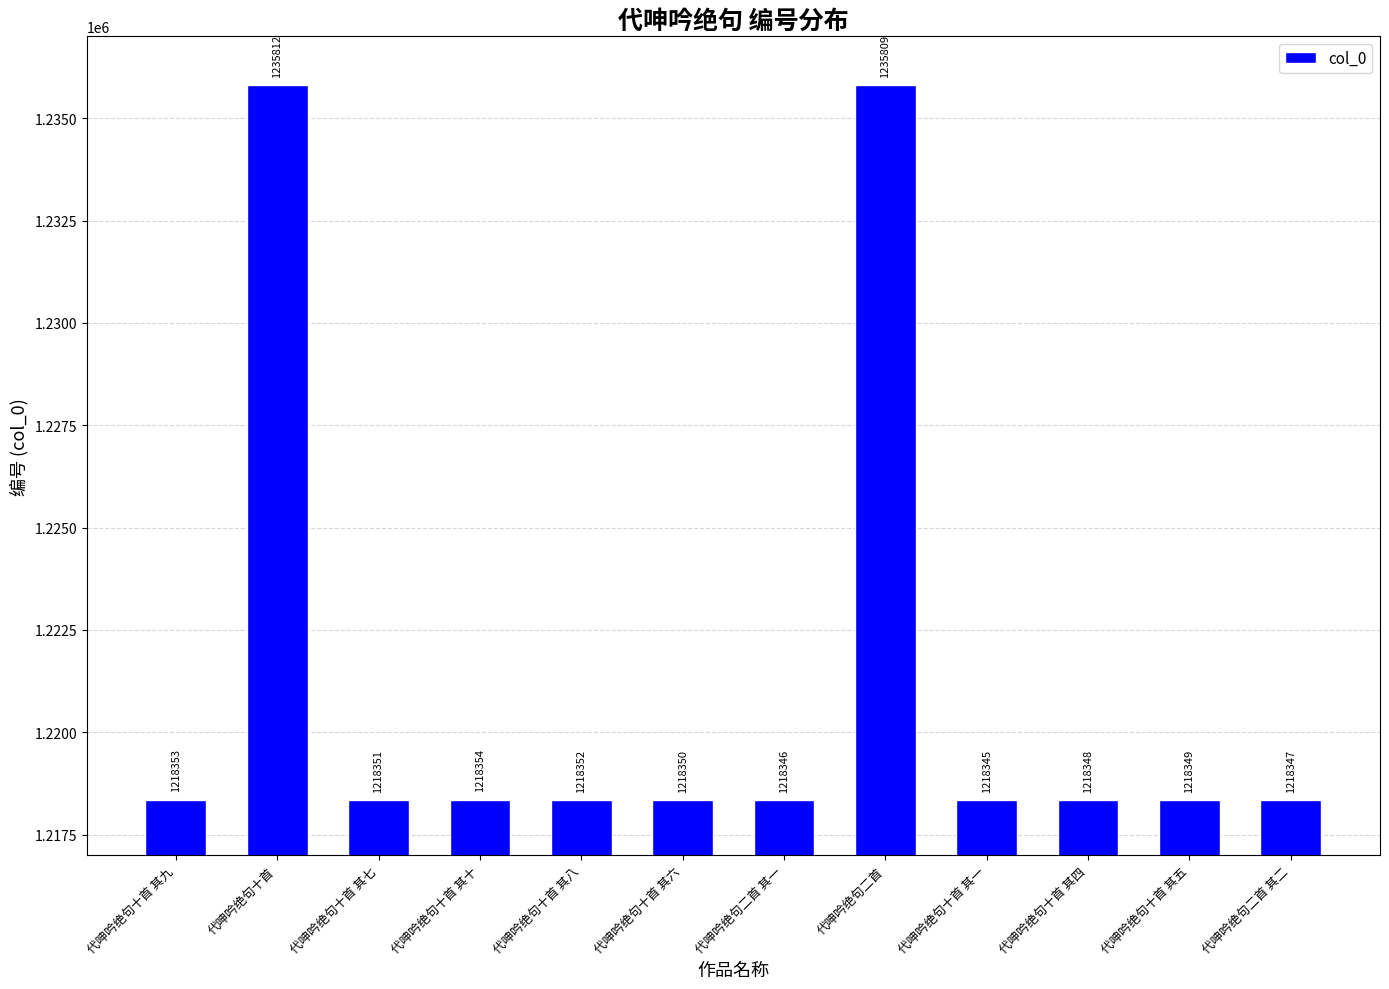

What is the change in value from 代呻吟绝句十首 其六 to 代呻吟绝句二首 其一?

-4